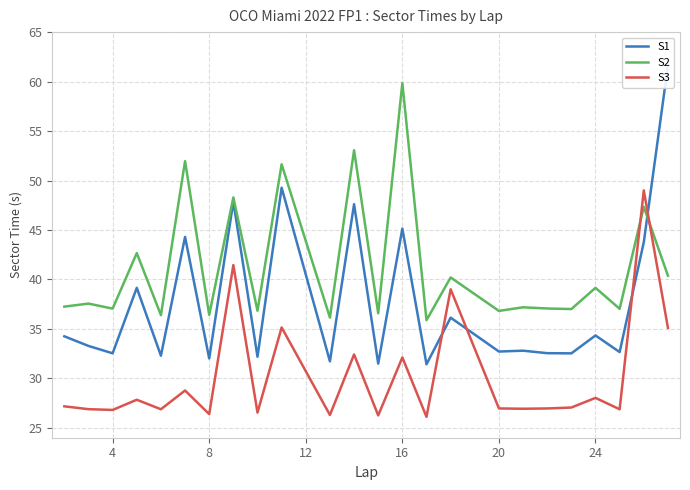

What is the maximum value for S2?

59.8